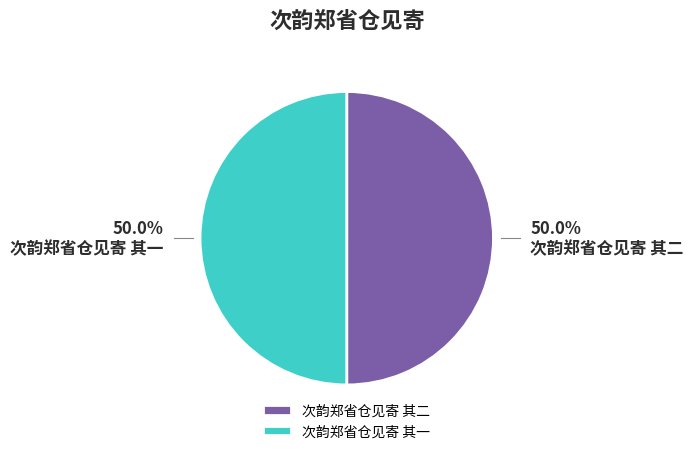

What is the ratio of the value at 次韵郑省仓见寄 其二 to the value at 次韵郑省仓见寄 其一?

1.0